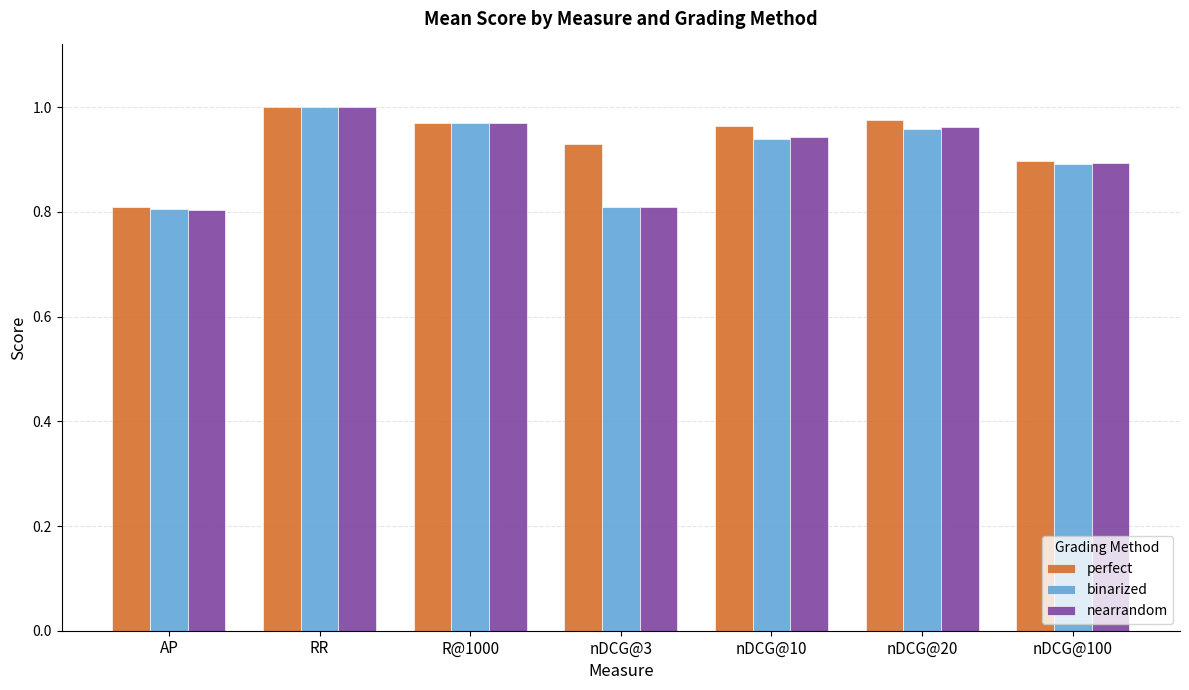

What value does the binarized series have at AP?

0.8